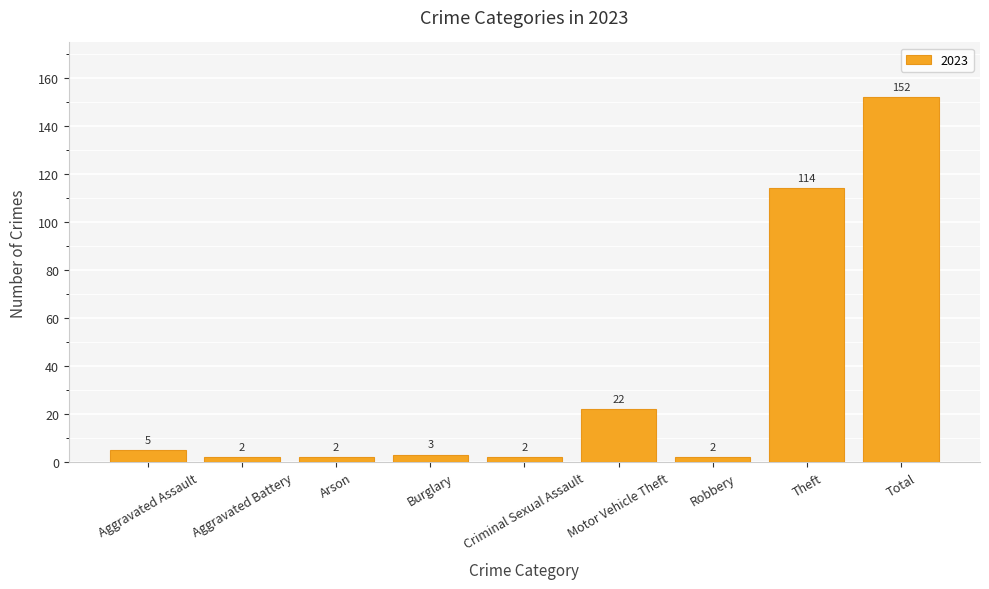

How many data points does each series have?

9